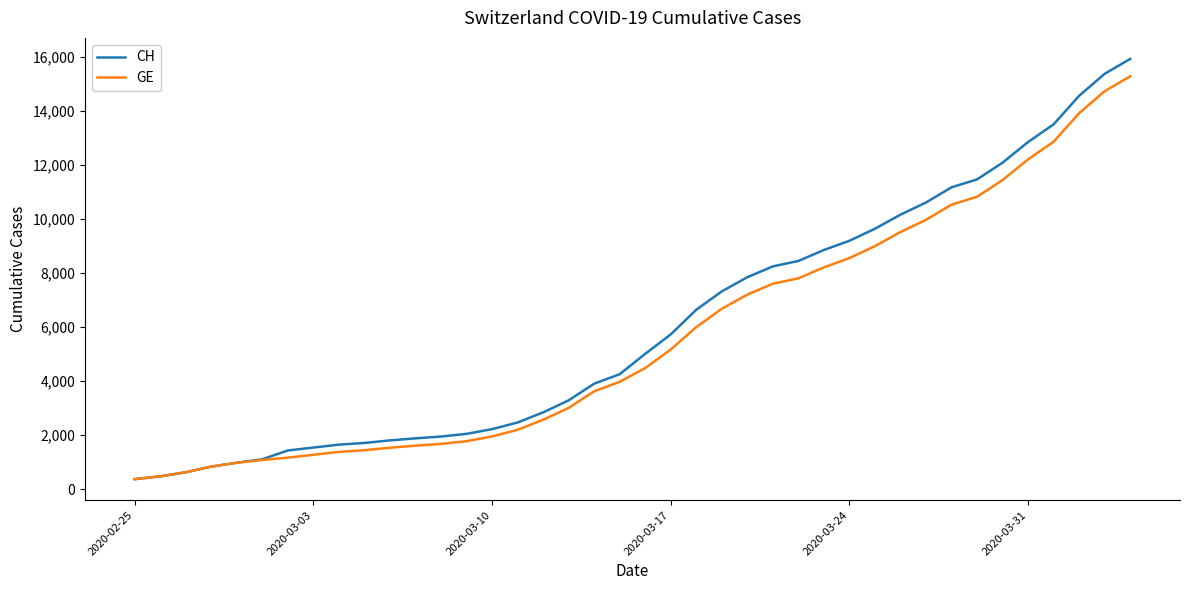

Which series has the largest range (max minus min)?

CH